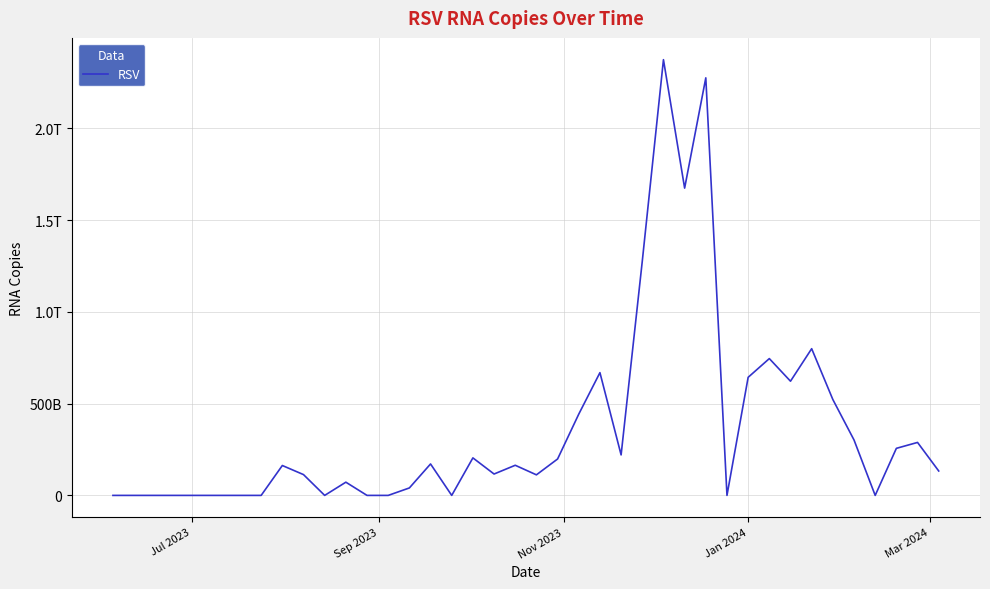

Does the chart have visible grid lines?

Yes